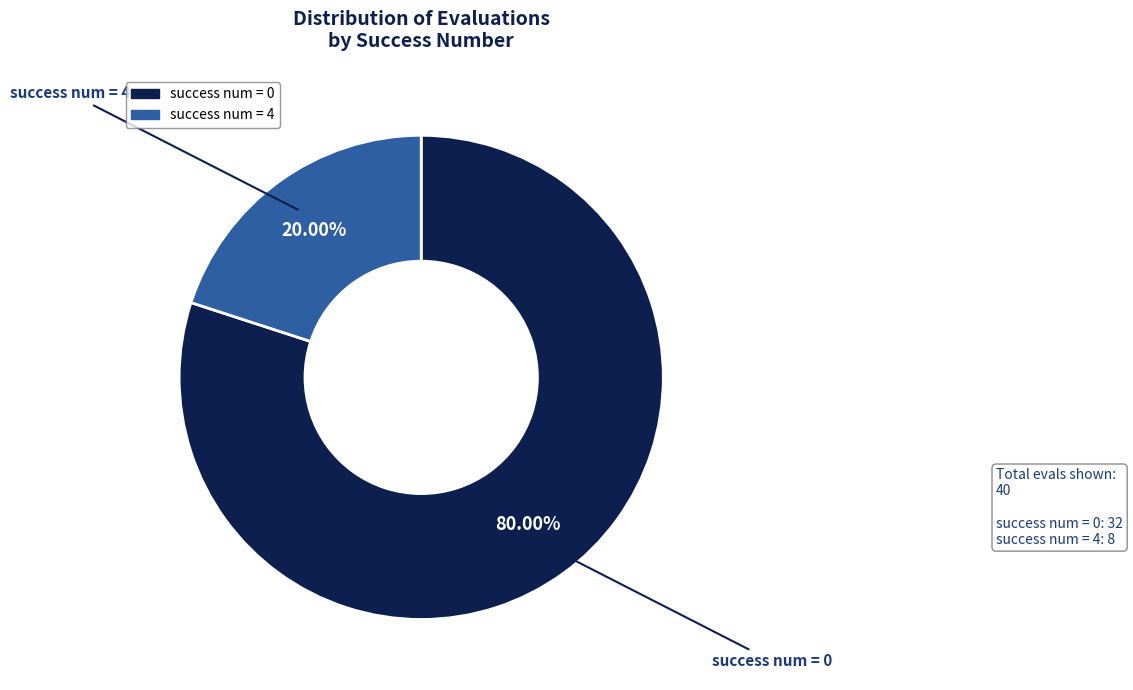

Does any single category account for the majority?

Yes